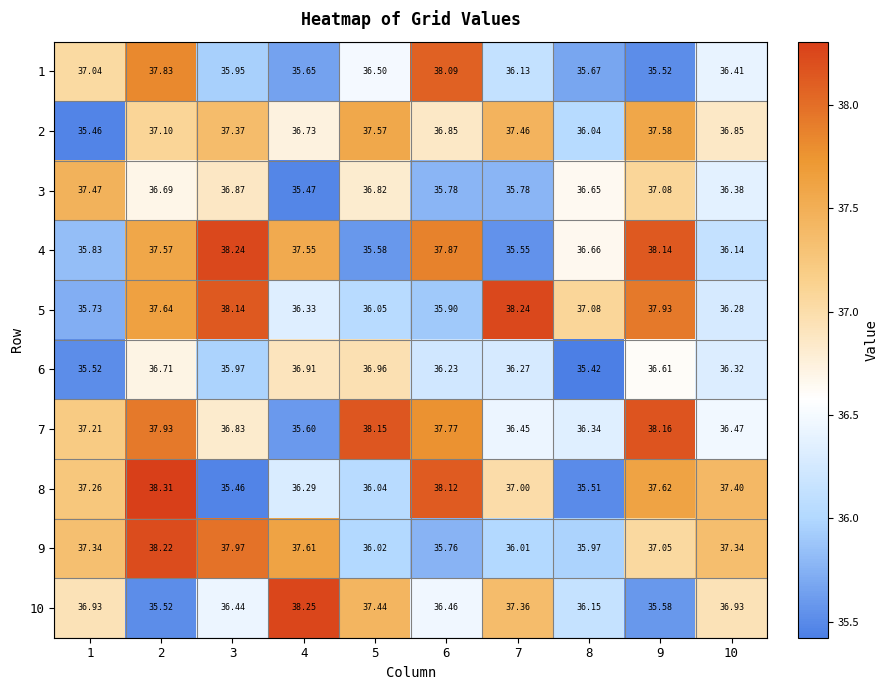

Which series has the widest spread of values?

8